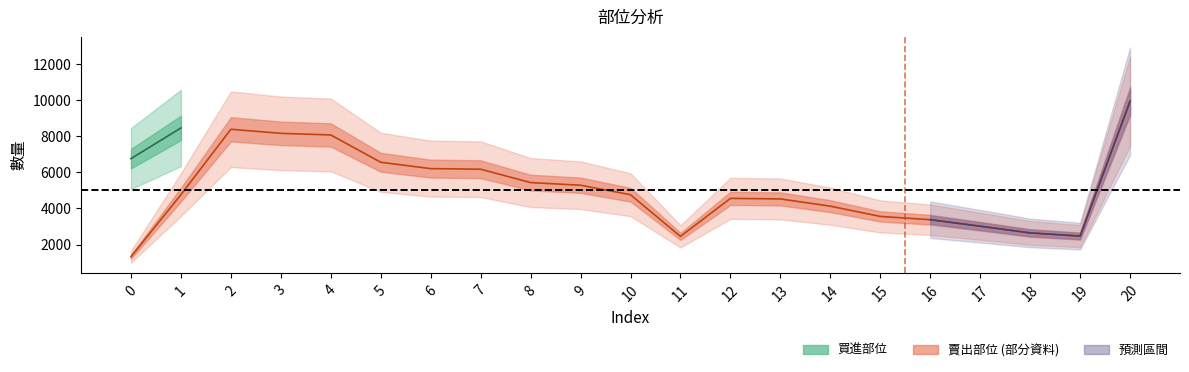

What is the greatest value displayed?

9942